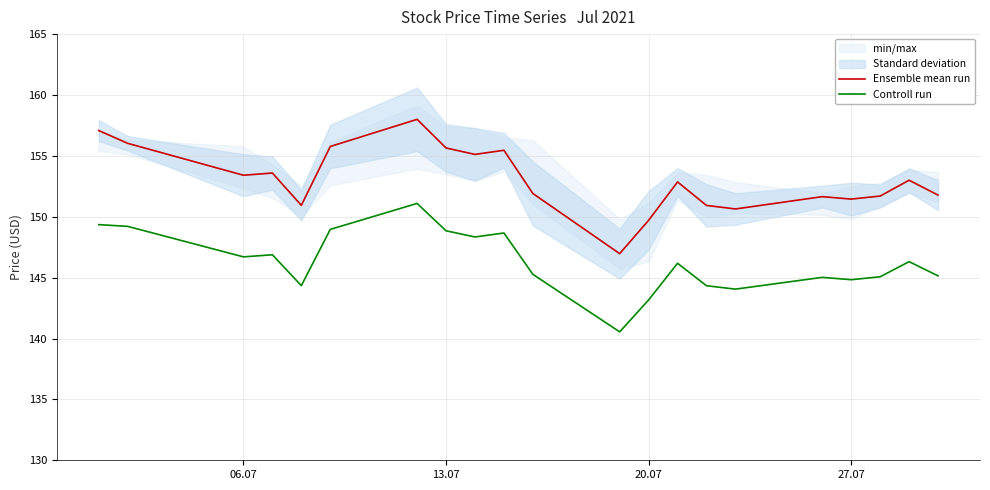

True or false: Ensemble mean run and Controll run cross at least once.

False